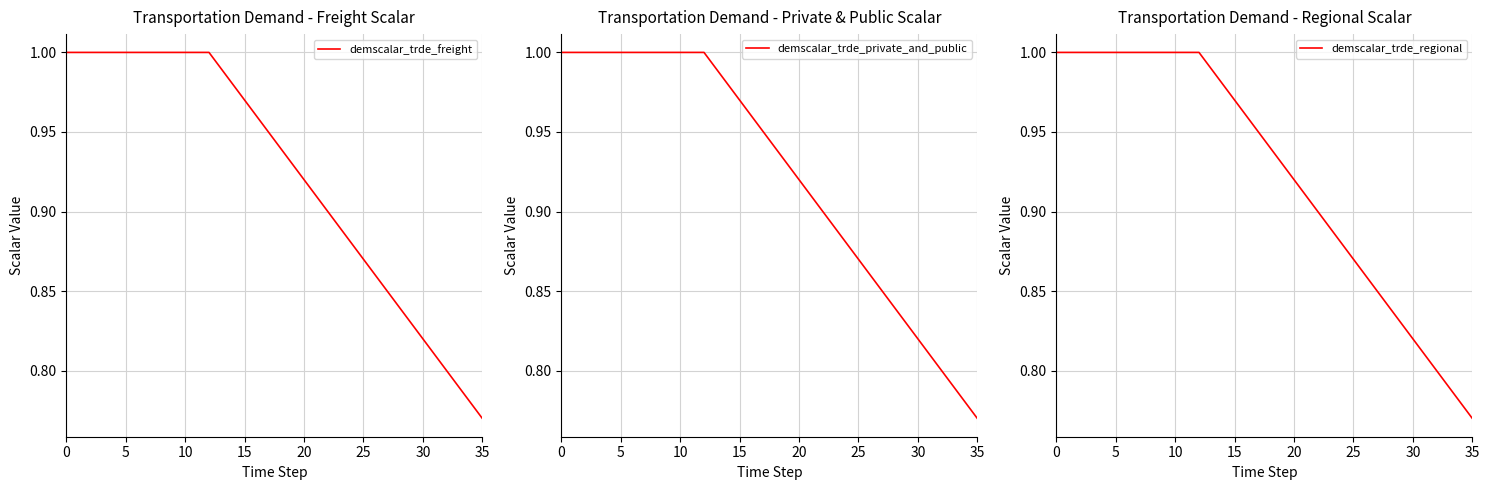

What is the sum of all demscalar_trde_private_and_public values?

33.2